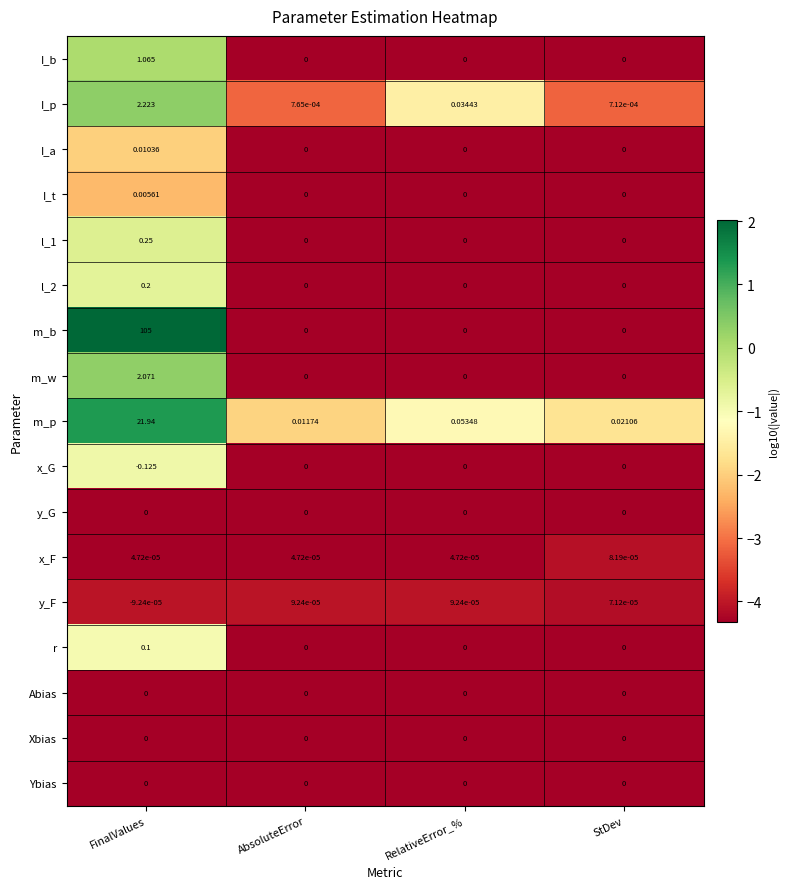

List the labels in order of I_p value, largest first.

FinalValues, RelativeError_%, AbsoluteError, StDev